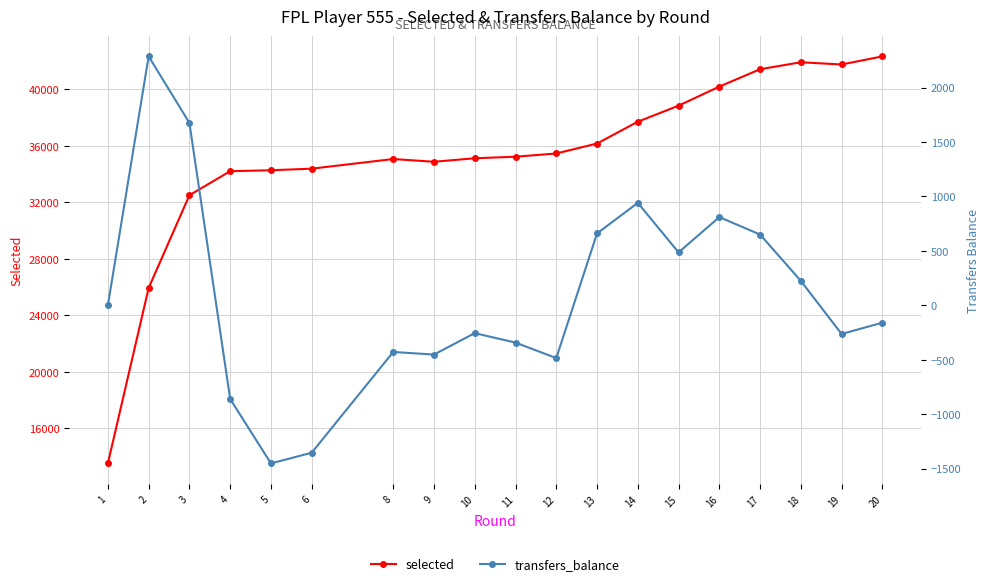

What is the highest value of the selected series?

42344